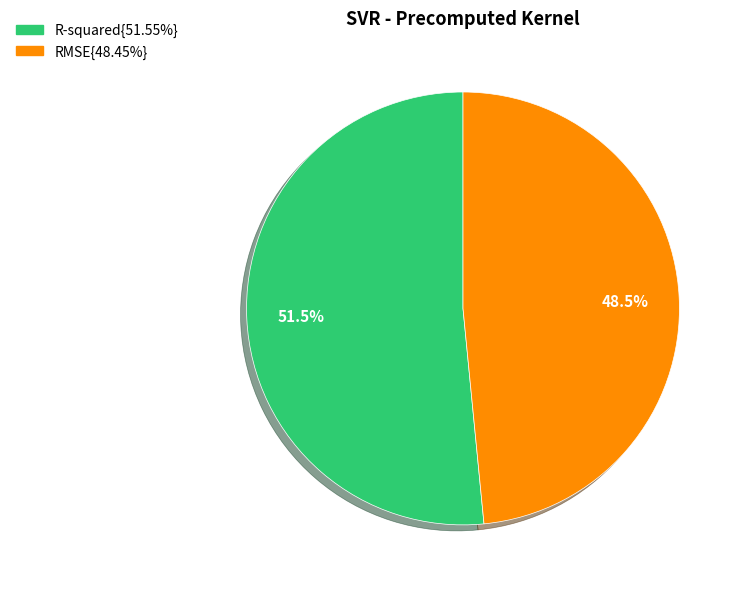

Does any single category account for the majority?

Yes